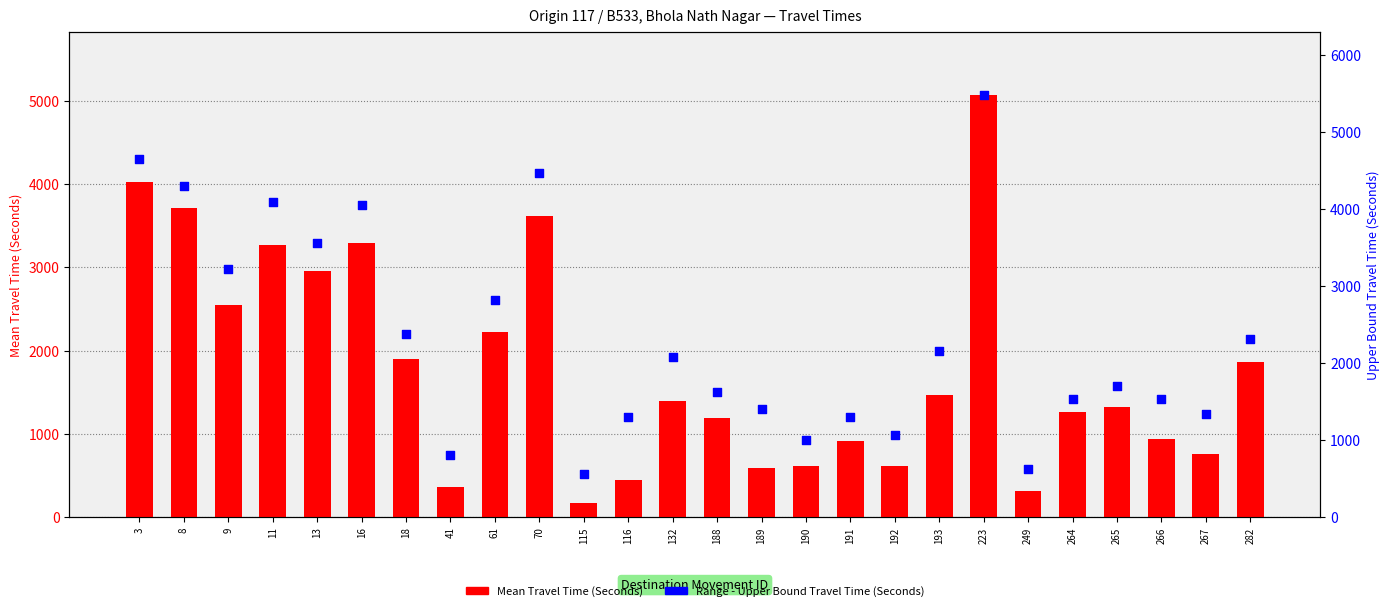

At which category is the sum across all series the highest?

223